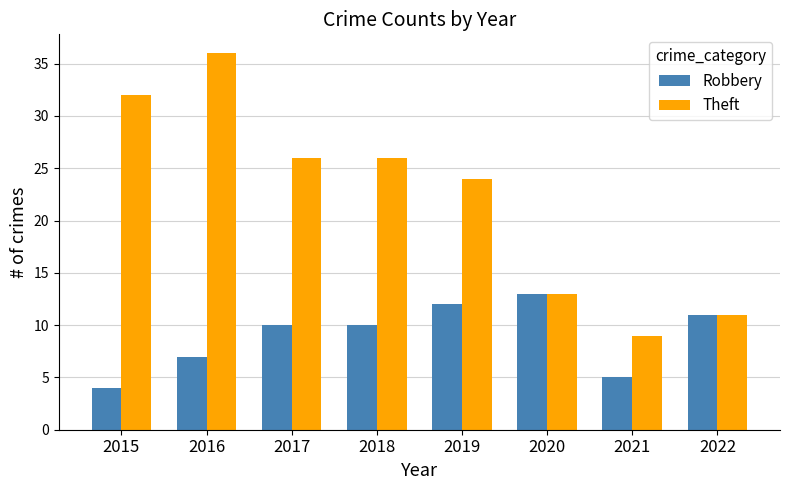

Which series has the widest spread of values?

Theft